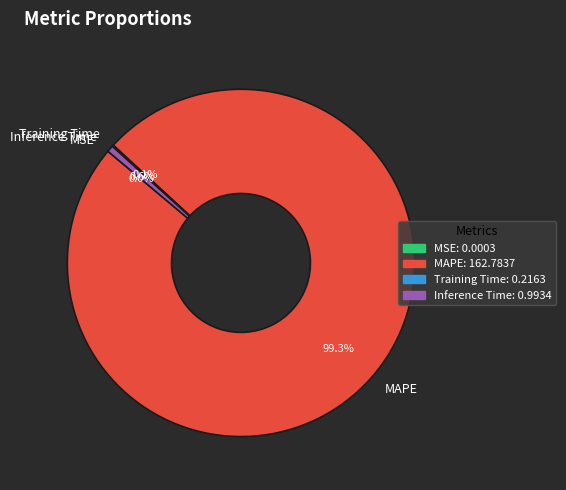

Which category accounts for the majority?

MAPE